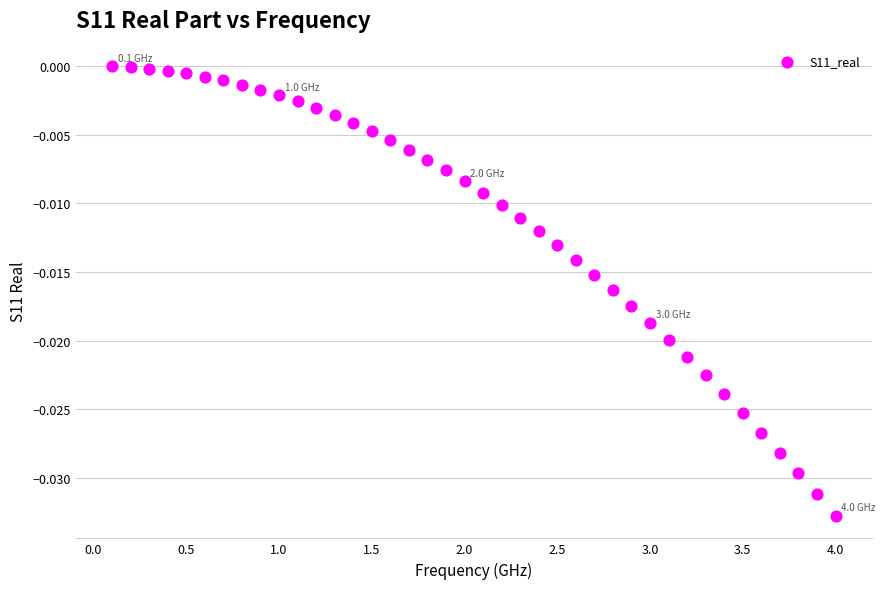

What is the range of X values (max minus min)?

3.9